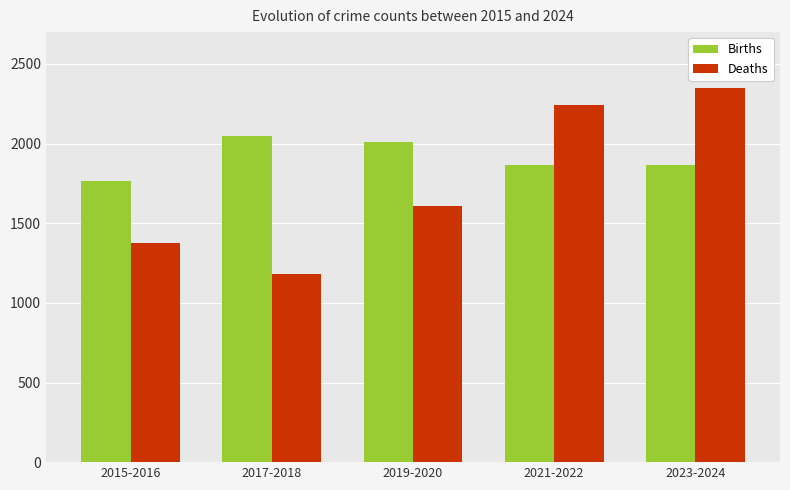

What is the maximum value shown in the chart?

2351